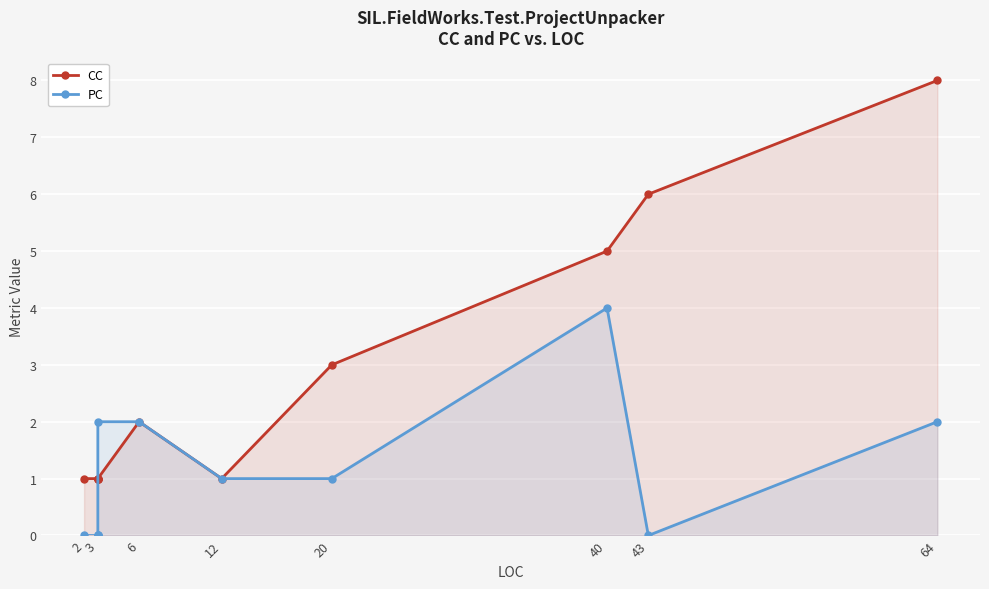

How many lines are shown in the chart?

2